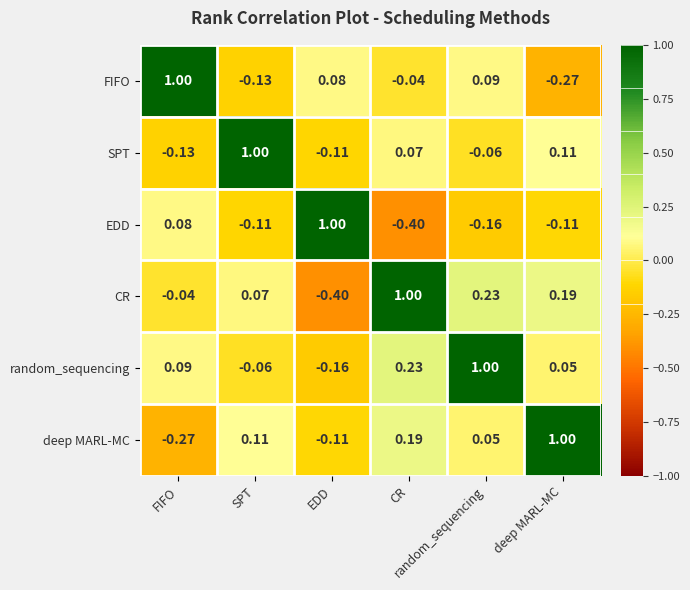

Count the number of data series in this chart.

6